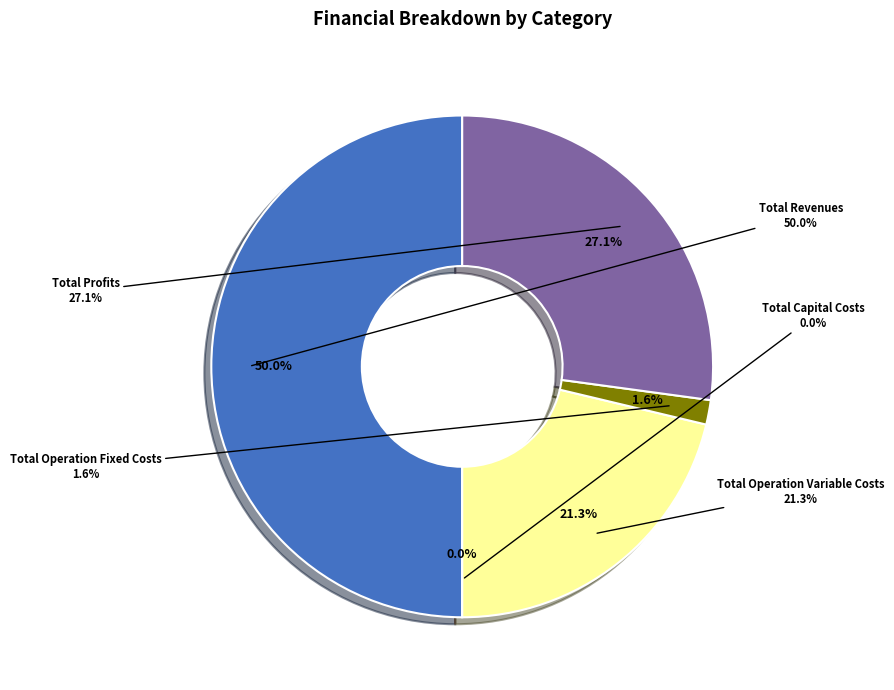

To the nearest percent, what portion does Total Profits represent?

27%